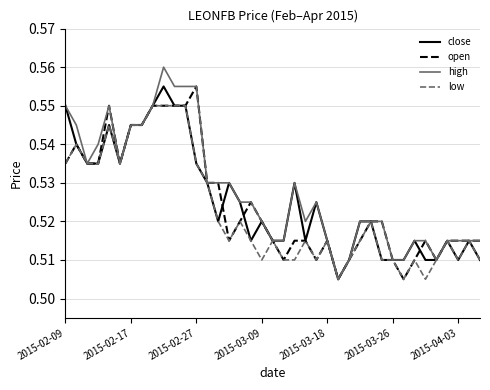

Which series has the largest range (max minus min)?

high